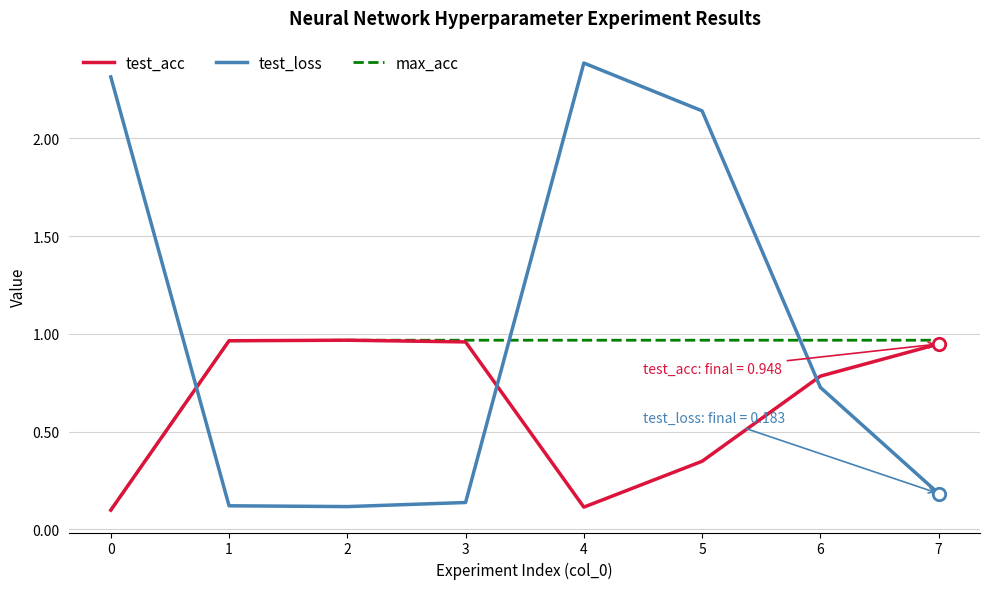

What is the total value across all series at 4?

3.5